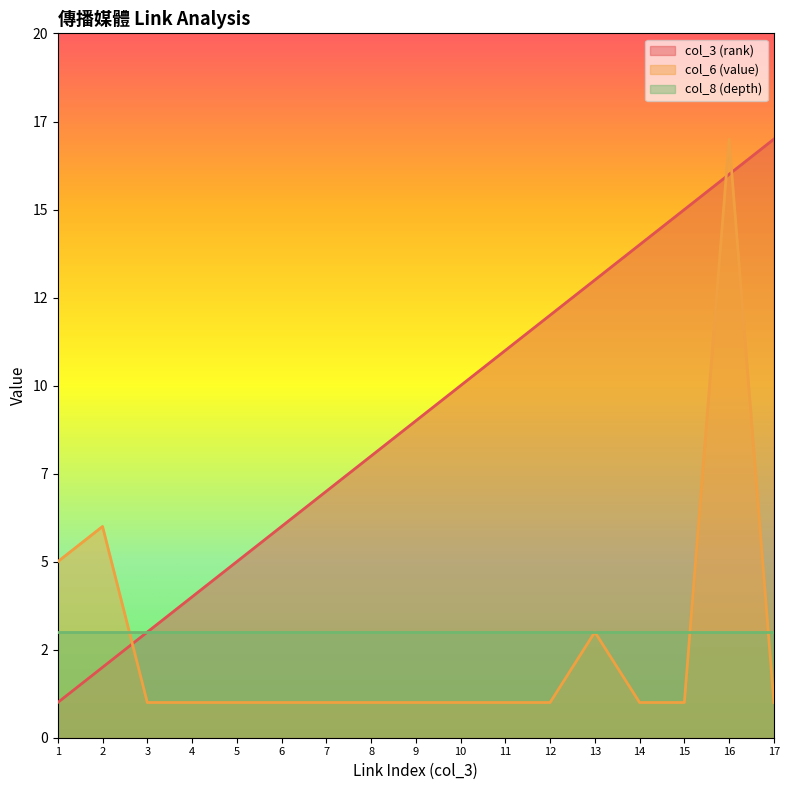

What is the smallest value displayed?

1